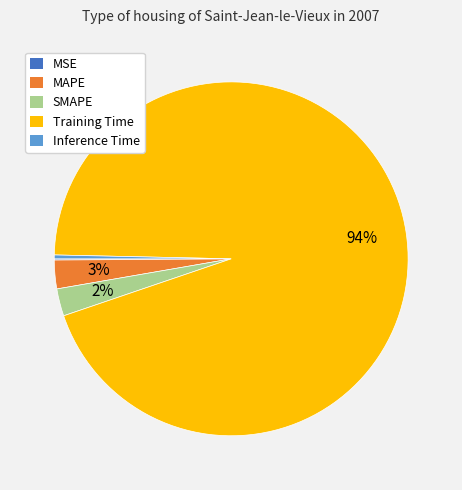

To the nearest percent, what portion does SMAPE represent?

2%